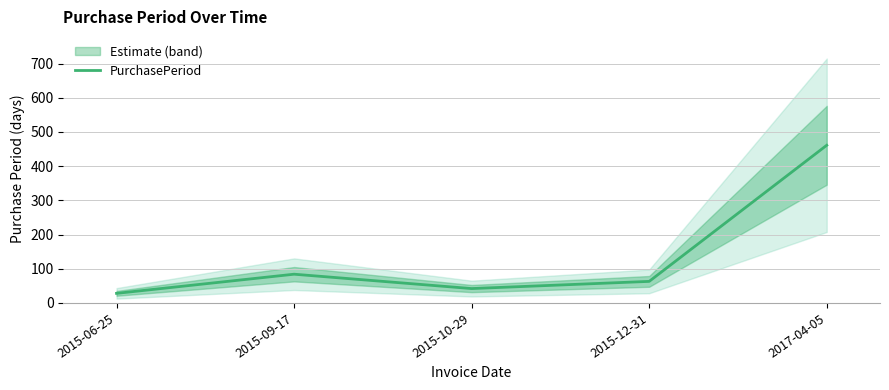

How many points are higher than both their immediate neighbors (excluding endpoints)?

1